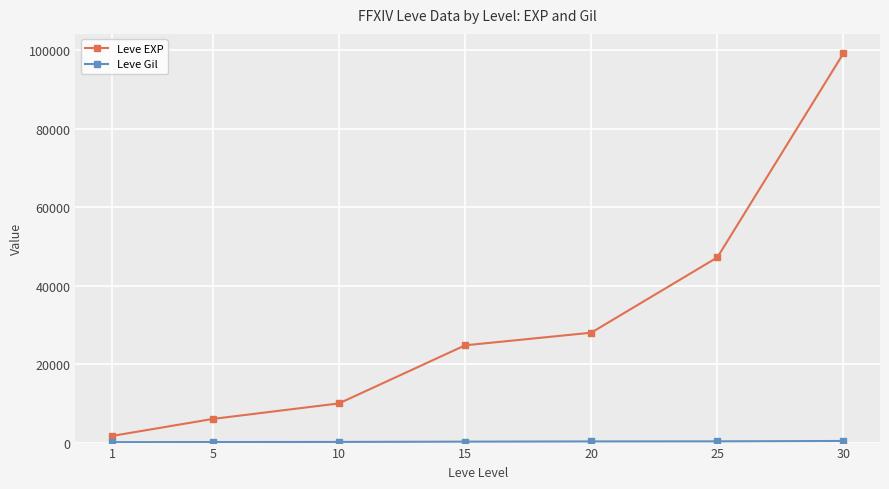

How many lines are shown in the chart?

2